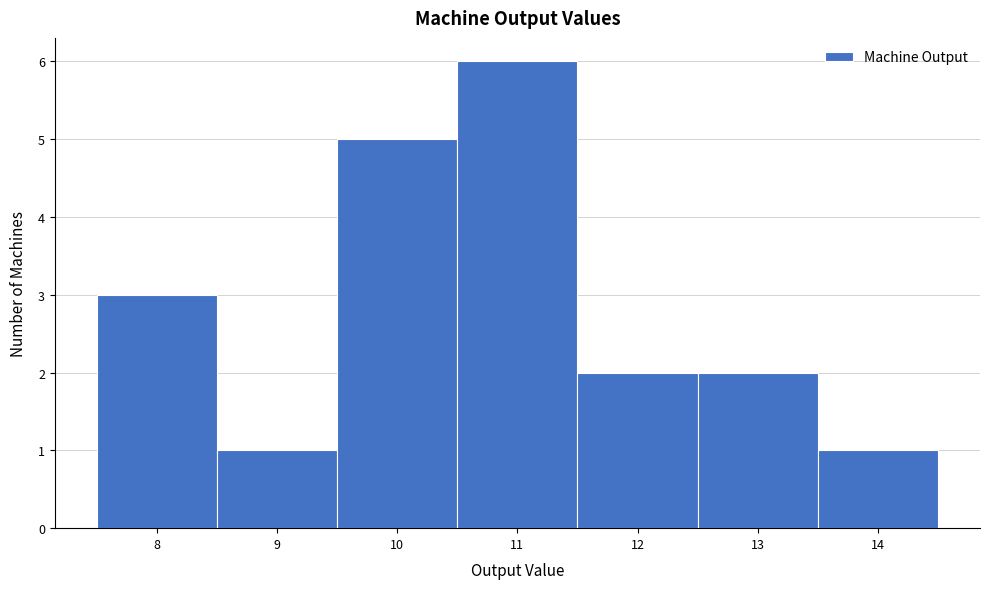

Reading left to right, list every bar in this chart as the range it spans on the x-axis followed by its height. The values are not printed on the chart, so give them approximately, as read against the axis.

7.5 to 8.5: 3
8.5 to 9.5: 1
9.5 to 10.5: 5
10.5 to 11.5: 6
11.5 to 12.5: 2
12.5 to 13.5: 2
13.5 to 14.5: 1